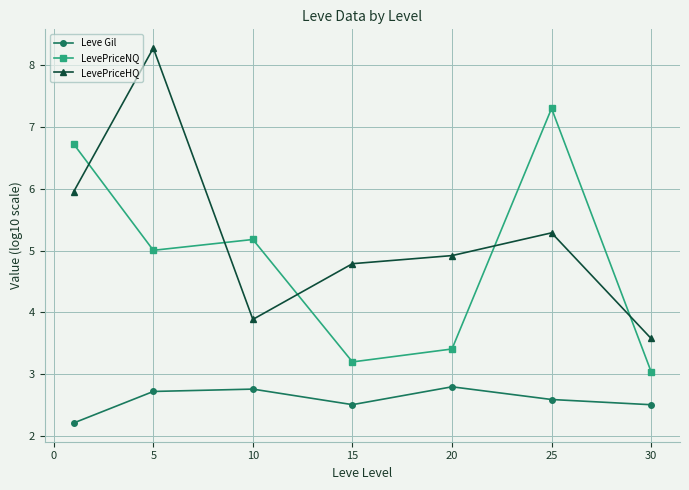

Rank the series by their maximum value, from lowest to highest.

Leve Gil, LevePriceNQ, LevePriceHQ